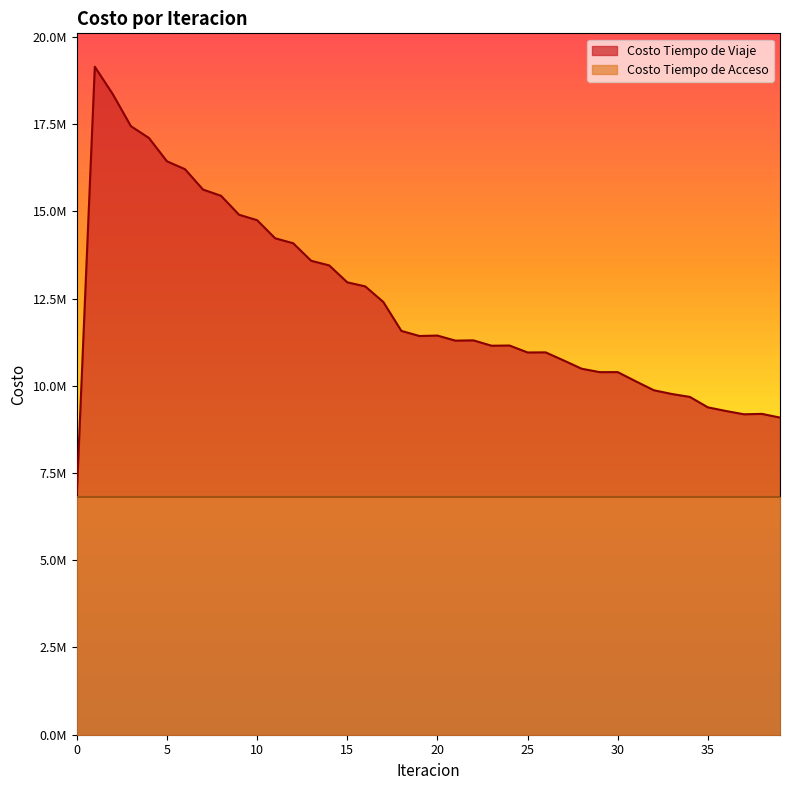

At which category does the data reach its first local peak?

1